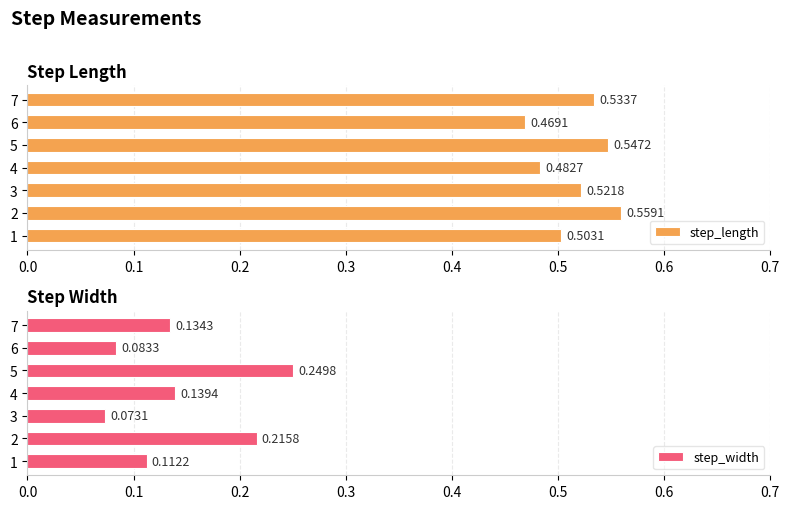

Which series has the largest range (max minus min)?

step_width